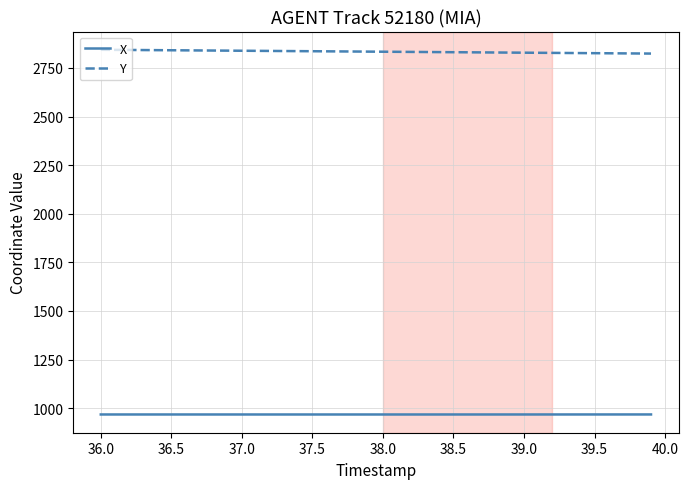

True or false: X and Y intersect in this chart.

False